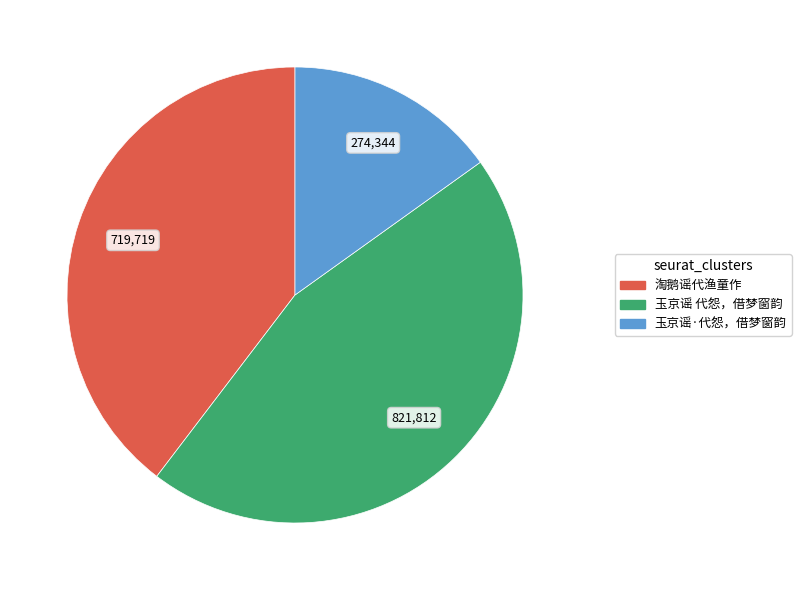

Between 淘鹅谣代渔童作 and 玉京谣·代怨，借梦窗韵, which is larger?

淘鹅谣代渔童作